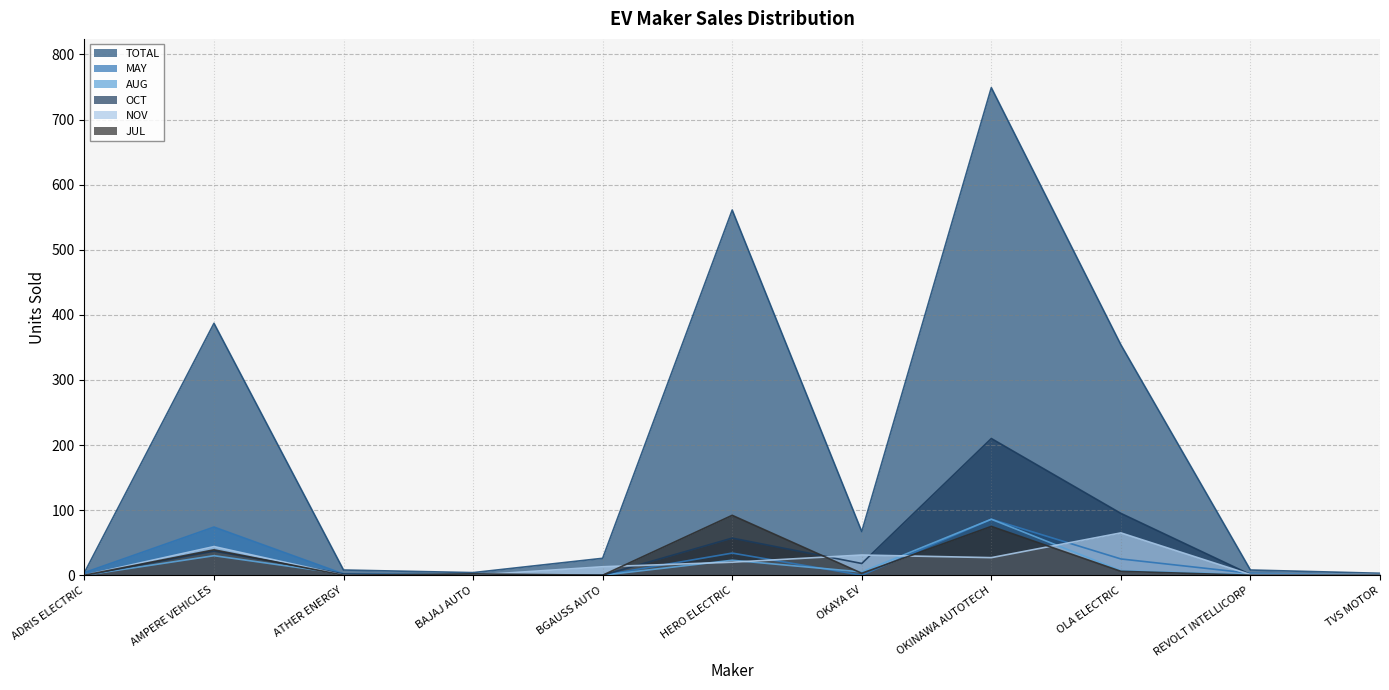

Reading right to left, what are all the values shown in this chart?

TOTAL: TVS MOTOR=3	REVOLT INTELLICORP=8	OLA ELECTRIC=354	OKINAWA AUTOTECH=749	OKAYA EV=67	HERO ELECTRIC=561	BGAUSS AUTO=26	BAJAJ AUTO=4	ATHER ENERGY=8	AMPERE VEHICLES=387	ADRIS ELECTRIC=4
MAY: TVS MOTOR=0	REVOLT INTELLICORP=3	OLA ELECTRIC=25	OKINAWA AUTOTECH=86	OKAYA EV=0	HERO ELECTRIC=34	BGAUSS AUTO=0	BAJAJ AUTO=0	ATHER ENERGY=2	AMPERE VEHICLES=74	ADRIS ELECTRIC=4
AUG: TVS MOTOR=0	REVOLT INTELLICORP=1	OLA ELECTRIC=7	OKINAWA AUTOTECH=86	OKAYA EV=5	HERO ELECTRIC=23	BGAUSS AUTO=0	BAJAJ AUTO=1	ATHER ENERGY=2	AMPERE VEHICLES=30	ADRIS ELECTRIC=0
OCT: TVS MOTOR=0	REVOLT INTELLICORP=1	OLA ELECTRIC=95	OKINAWA AUTOTECH=210	OKAYA EV=18	HERO ELECTRIC=57	BGAUSS AUTO=0	BAJAJ AUTO=0	ATHER ENERGY=2	AMPERE VEHICLES=37	ADRIS ELECTRIC=0
NOV: TVS MOTOR=1	REVOLT INTELLICORP=1	OLA ELECTRIC=65	OKINAWA AUTOTECH=27	OKAYA EV=31	HERO ELECTRIC=20	BGAUSS AUTO=13	BAJAJ AUTO=0	ATHER ENERGY=0	AMPERE VEHICLES=44	ADRIS ELECTRIC=0
JUL: TVS MOTOR=0	REVOLT INTELLICORP=0	OLA ELECTRIC=6	OKINAWA AUTOTECH=75	OKAYA EV=3	HERO ELECTRIC=92	BGAUSS AUTO=0	BAJAJ AUTO=2	ATHER ENERGY=0	AMPERE VEHICLES=39	ADRIS ELECTRIC=0